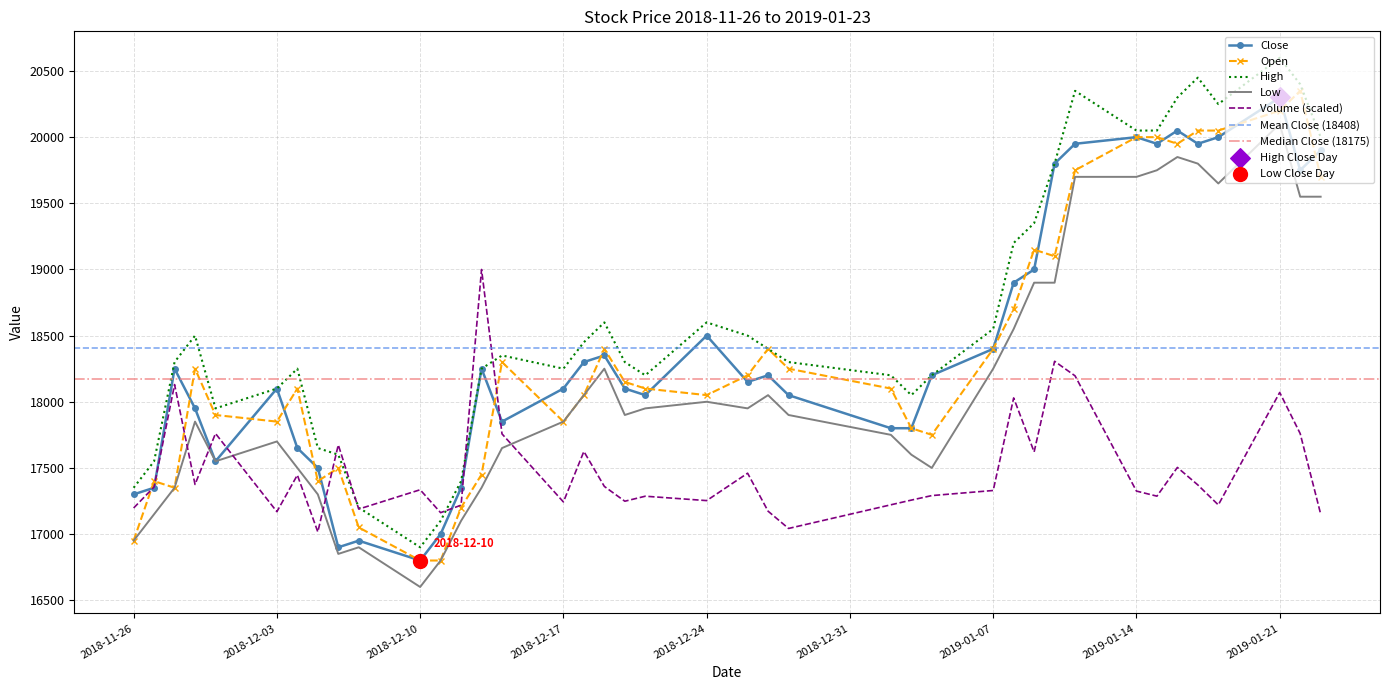

True or false: High and Low cross at least once.

False